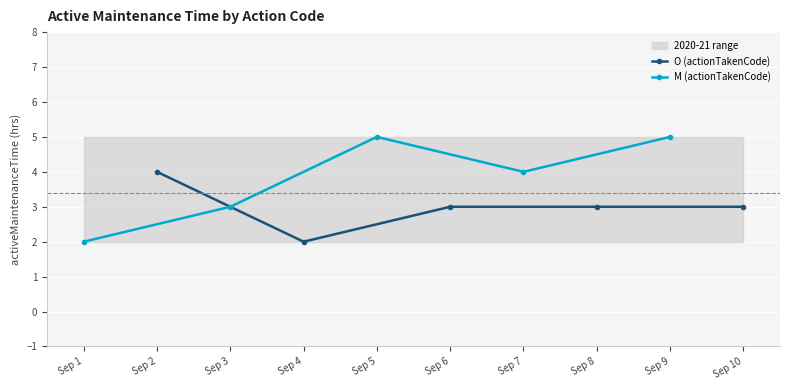

What is the greatest value displayed?

5